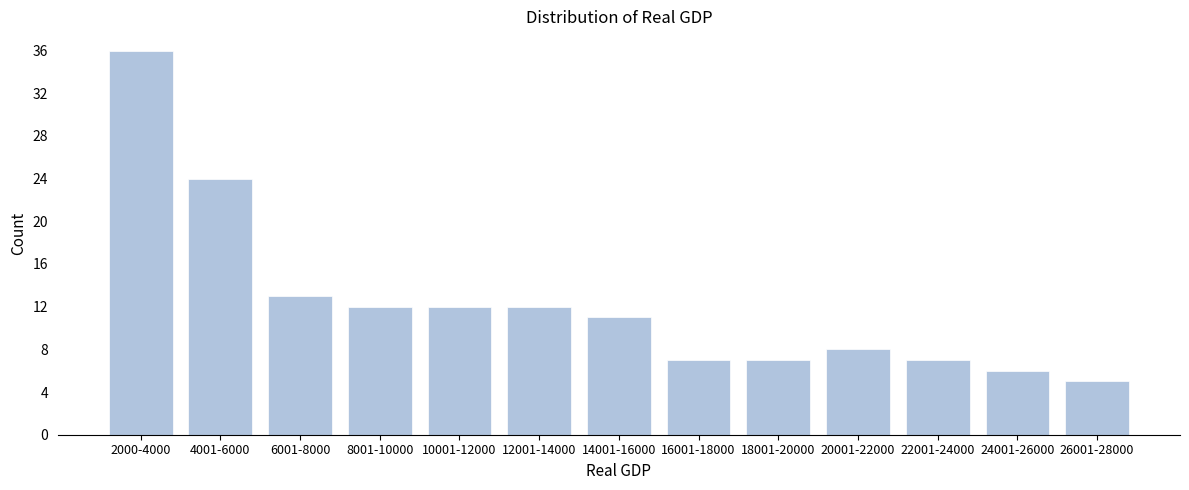

Reading left to right, transcribe all the data shown in this chart.

2000-4000=36	4001-6000=24	6001-8000=13	8001-10000=12	10001-12000=12	12001-14000=12	14001-16000=11	16001-18000=7	18001-20000=7	20001-22000=8	22001-24000=7	24001-26000=6	26001-28000=5